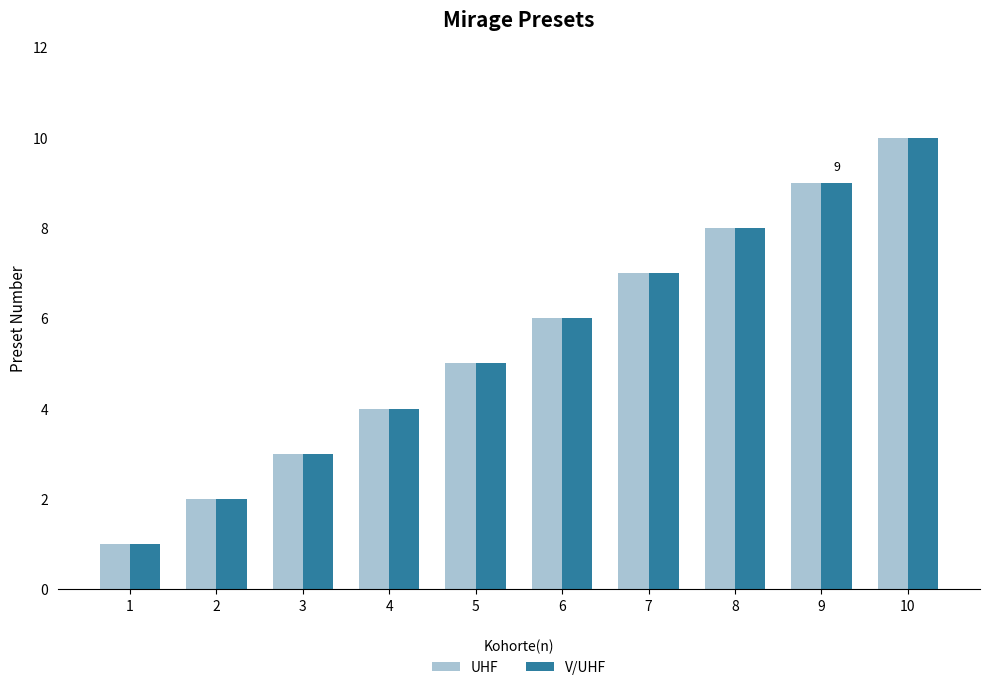

Rank the categories by UHF value from highest to lowest.

10, 9, 8, 7, 6, 5, 4, 3, 2, 1